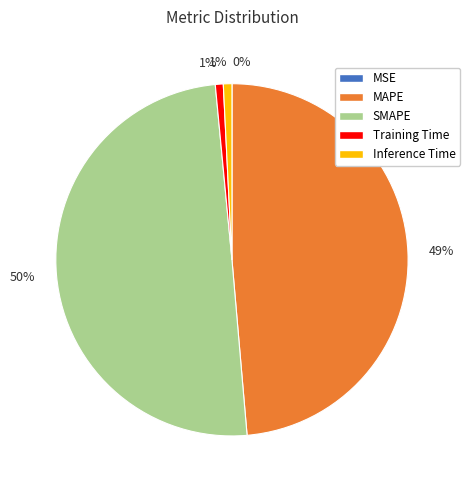

To the nearest percent, what is the difference between the largest and smallest slice percentages?

50%